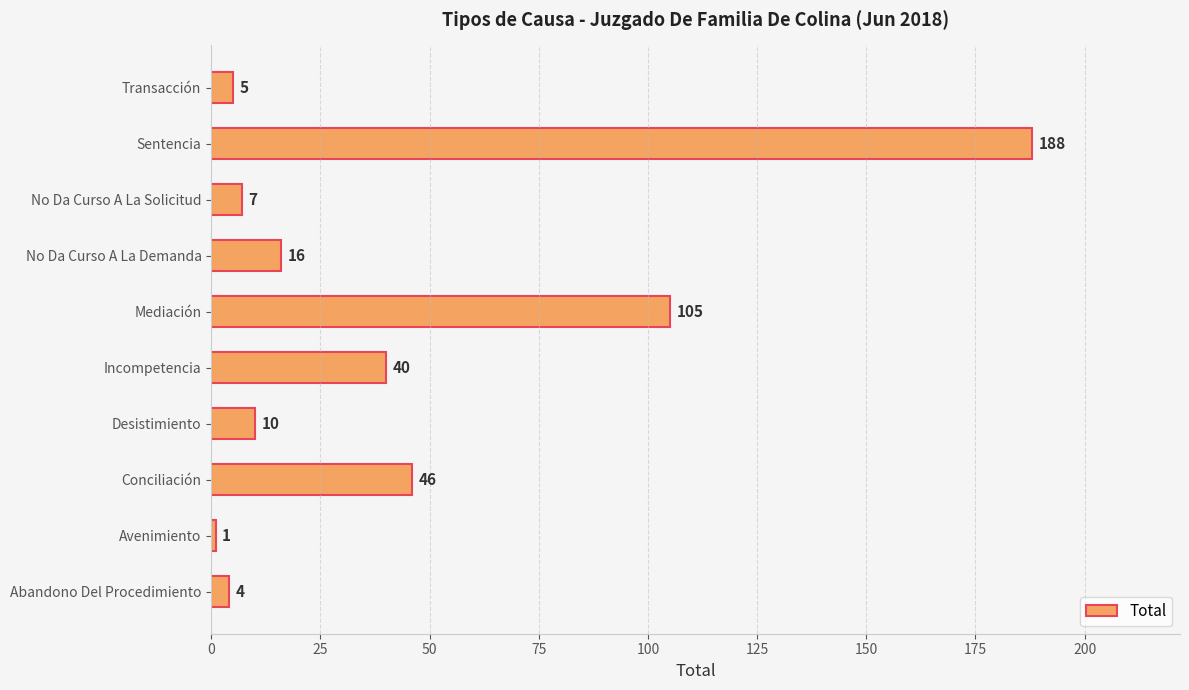

What is the average value?

42